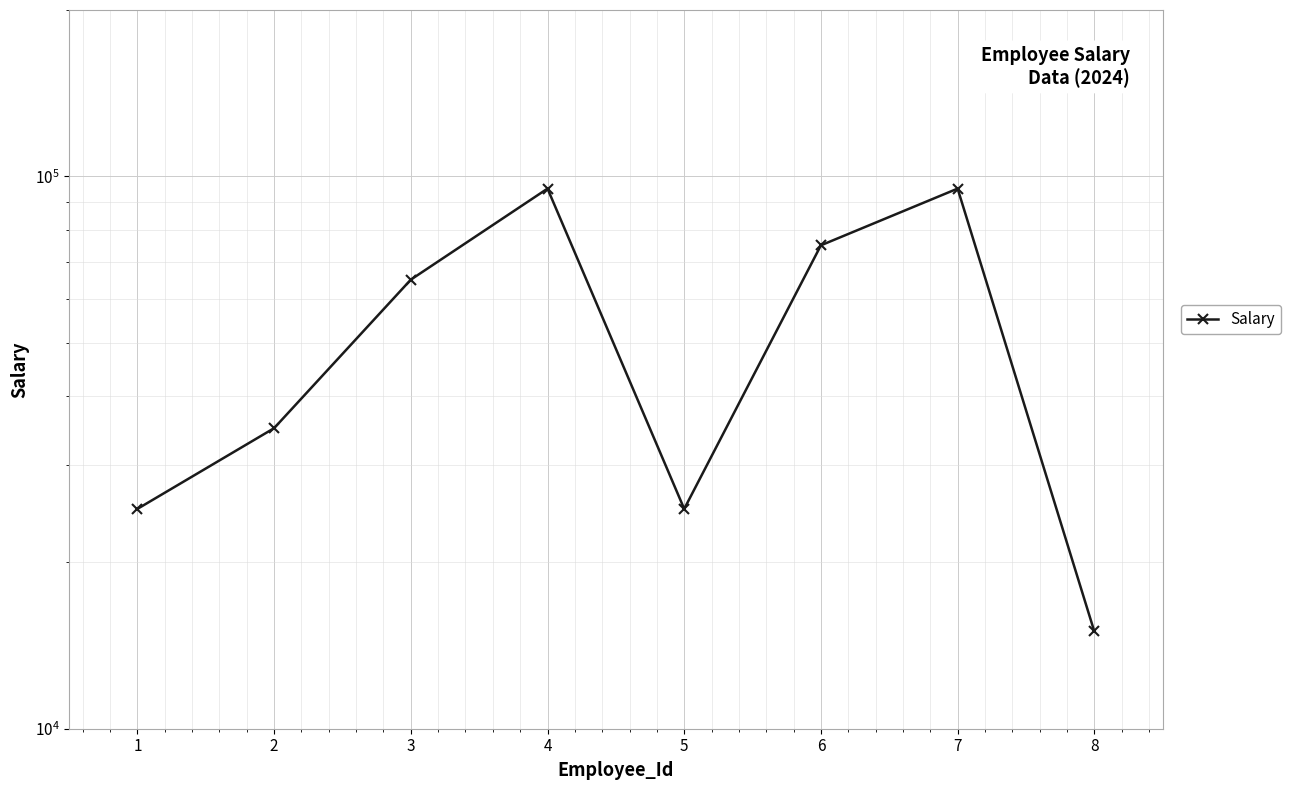

How many lines are shown in the chart?

1